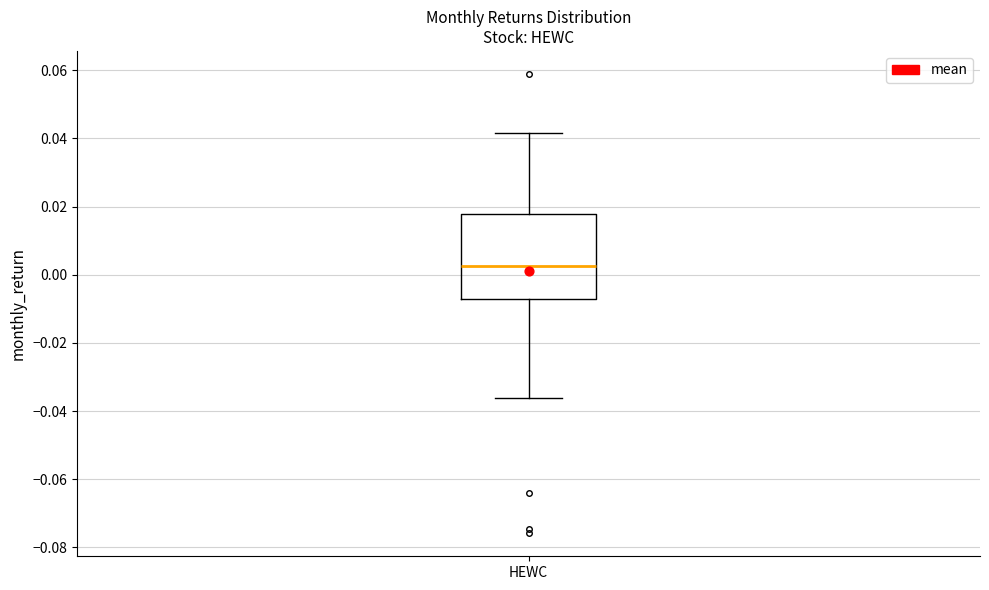

Transcribe this box plot: give where the median line is, the range the box spans, and where the two whiskers end, as read against the y-axis. The values are not printed on the chart, so give them approximately, as read against the axis.

median 0.002, box -0.006 to 0.018, whiskers -0.036 to 0.042